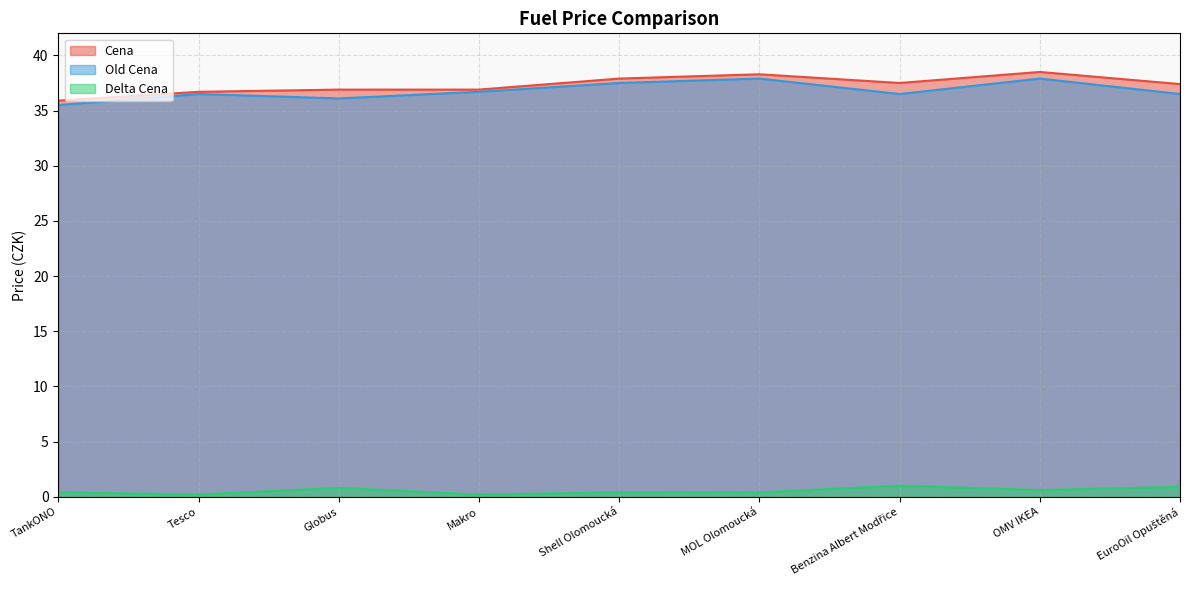

True or false: Delta Cena has a value of 0.2 at MOL Olomoucká.

False